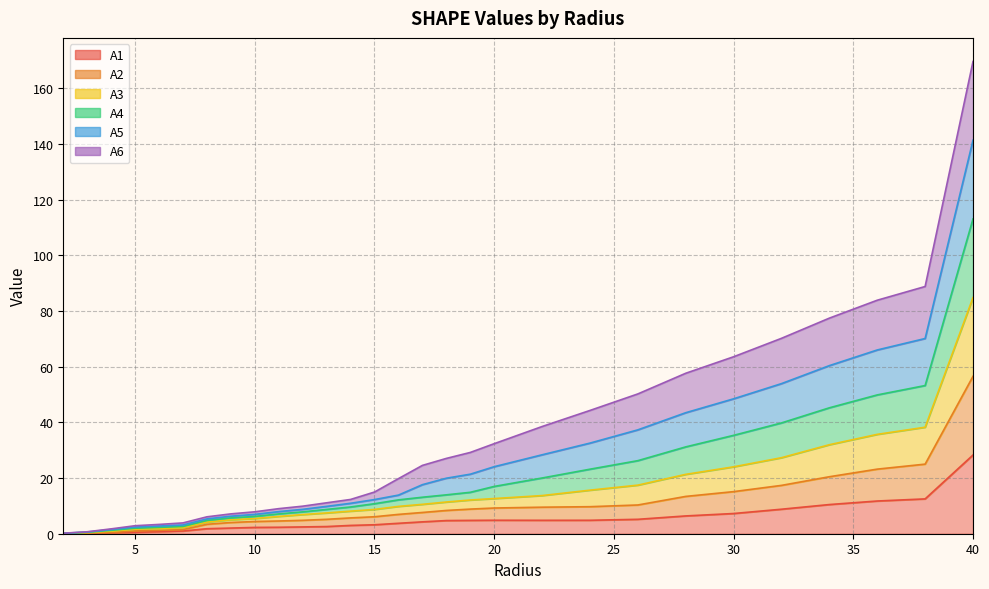

True or false: A2 and A3 cross at least once.

False